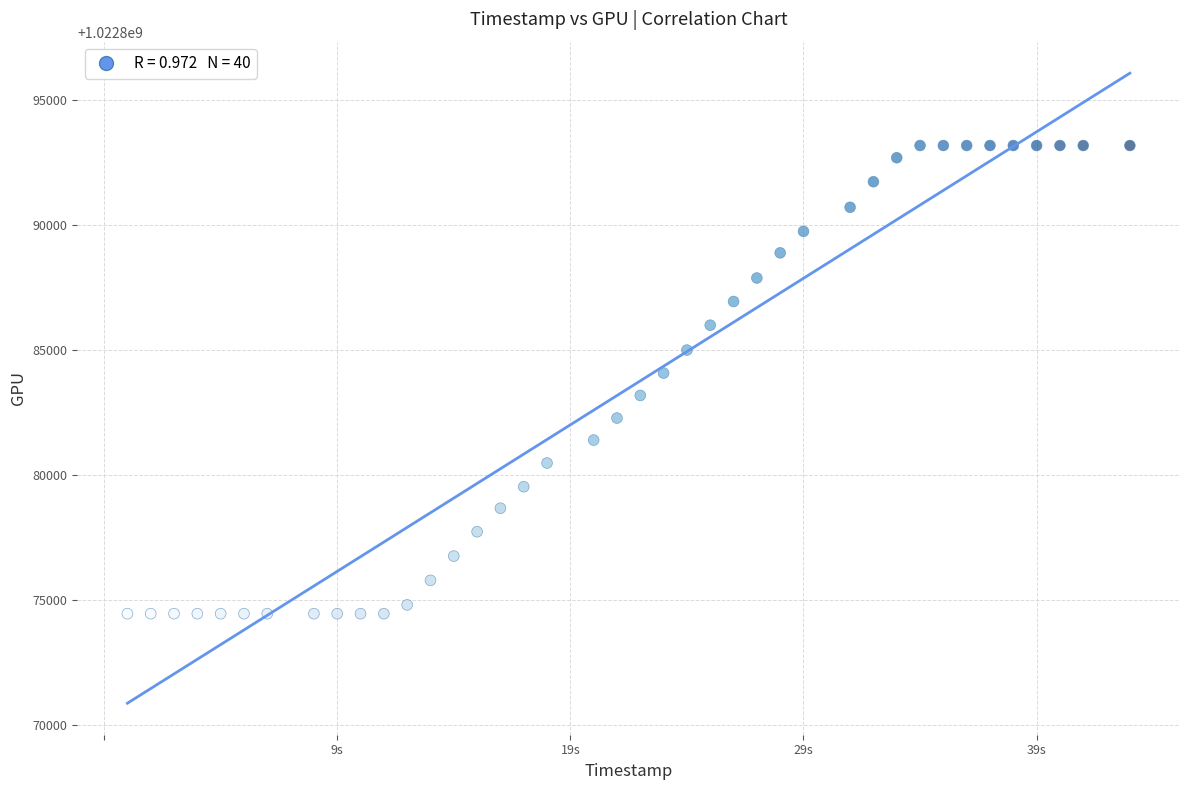

What is the range of X values (max minus min)?

43